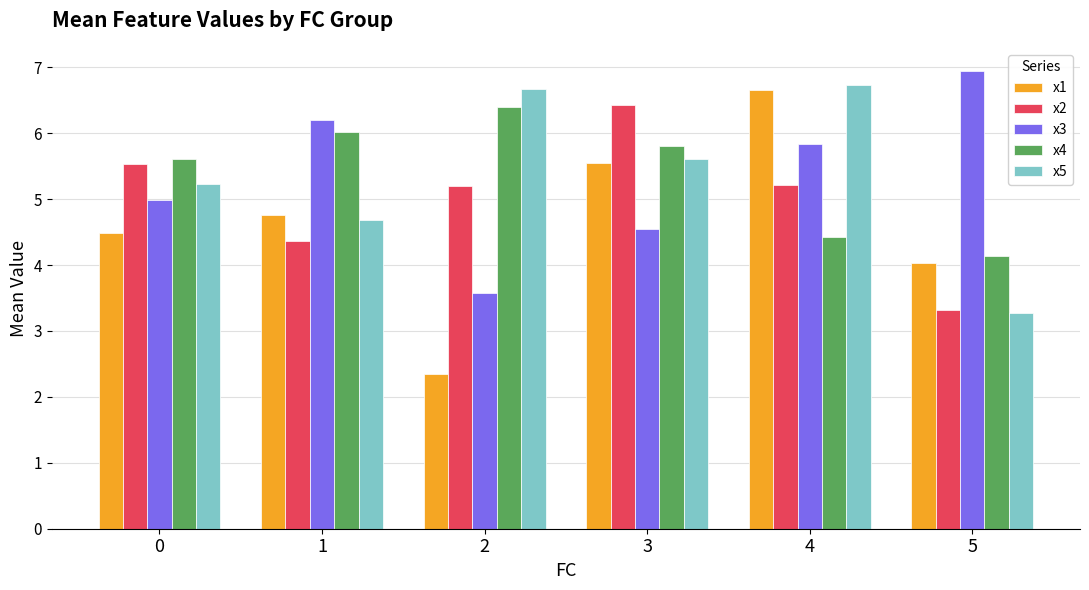

The x3 series shows 5.9 at 2. True or false?

False